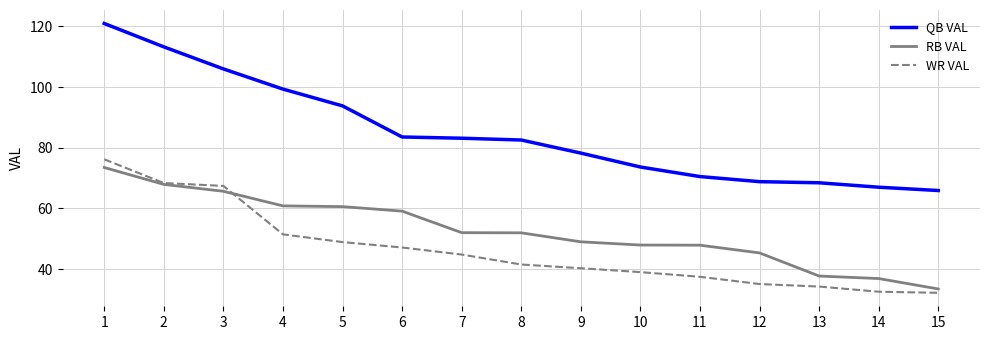

Which series changed the most between 8 and 9?

QB VAL